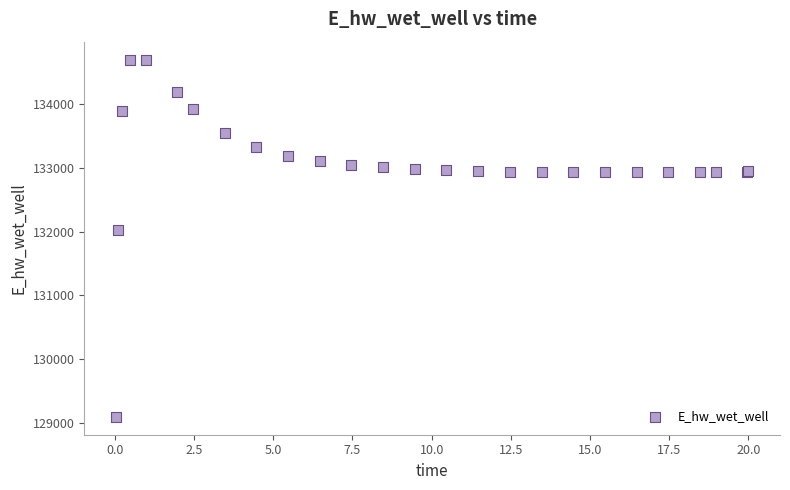

What Y value in the scatter plot is closest to 131897?

132019.8